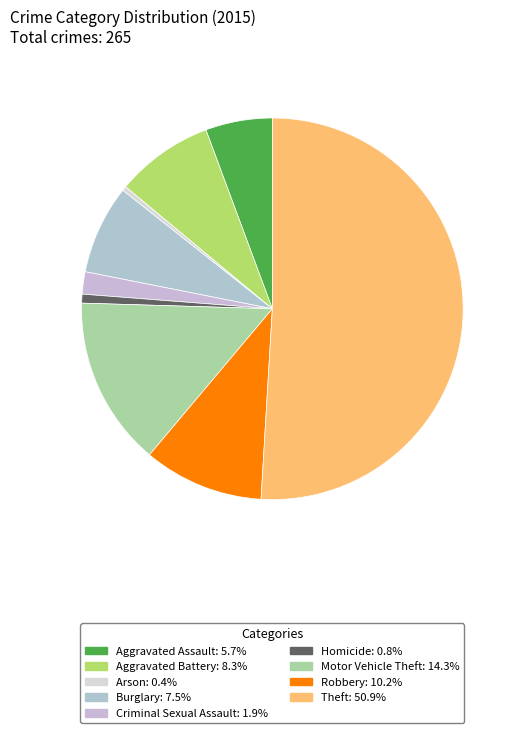

To the nearest percent, what is the combined percentage of Criminal Sexual Assault and Theft?

53%